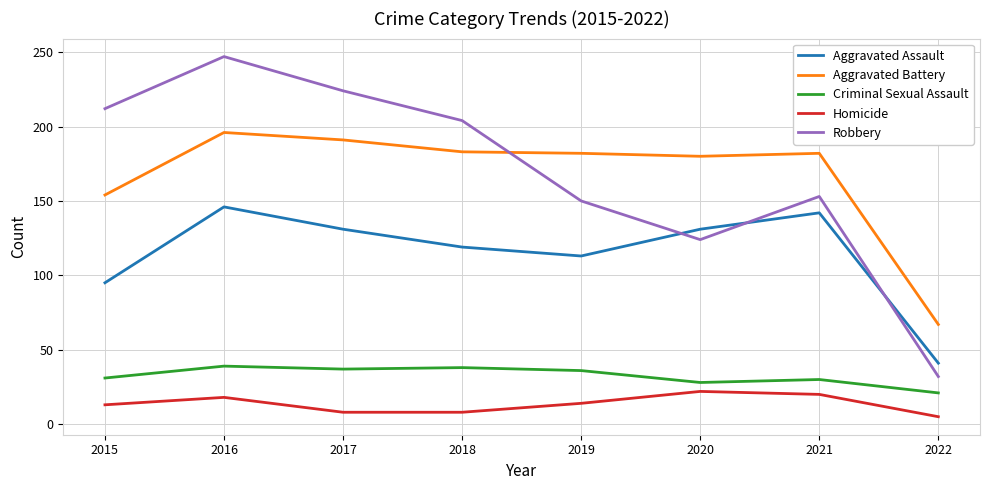

What is the difference between the maximum and minimum values in the Aggravated Assault series?

105